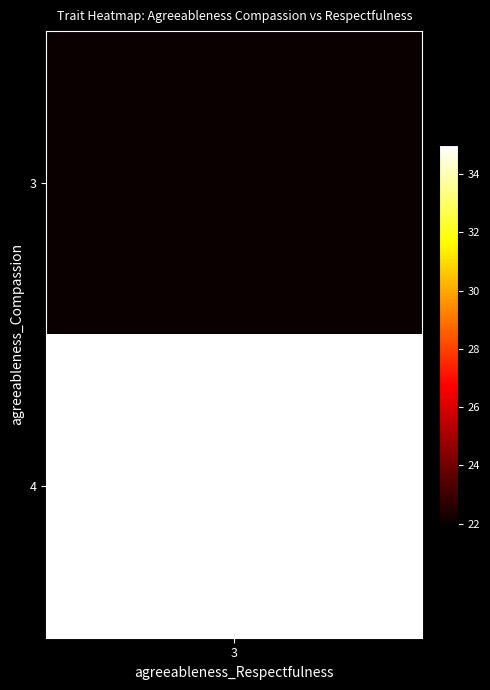

What is the sum of all values?

118